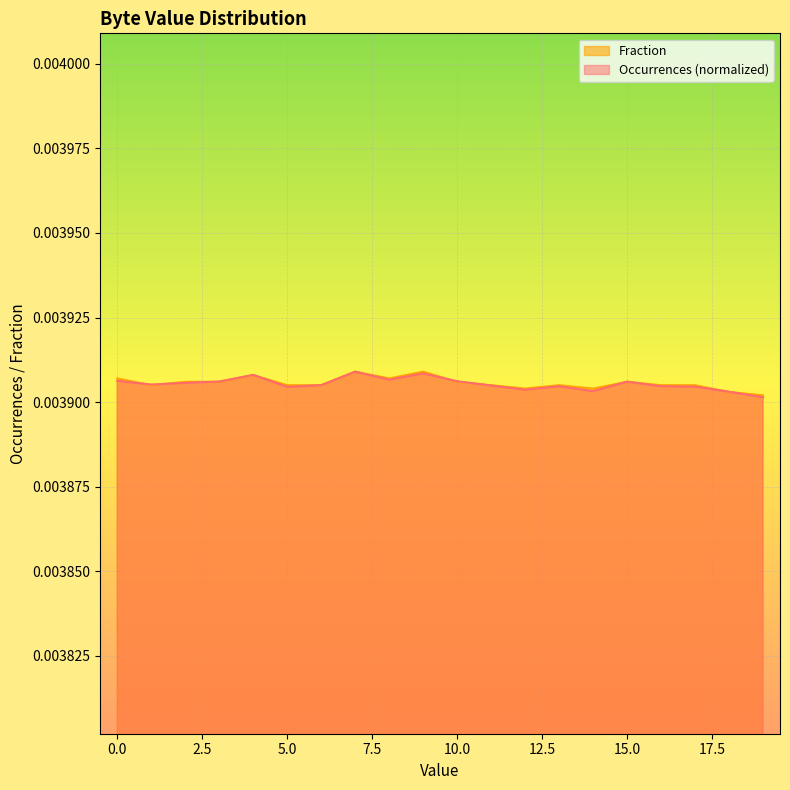

After their last crossing, which series has the higher values: Occurrences or Fraction?

Fraction